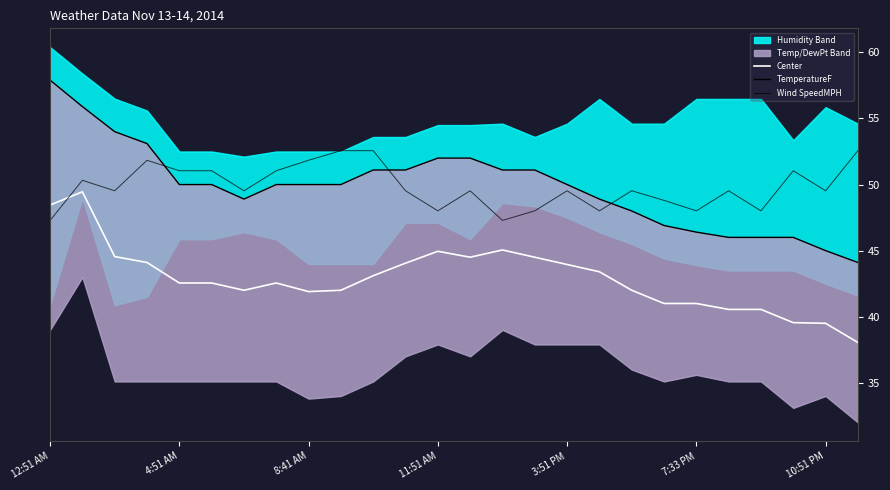

What is the value of the Center point at the 13th from the left?

45.0